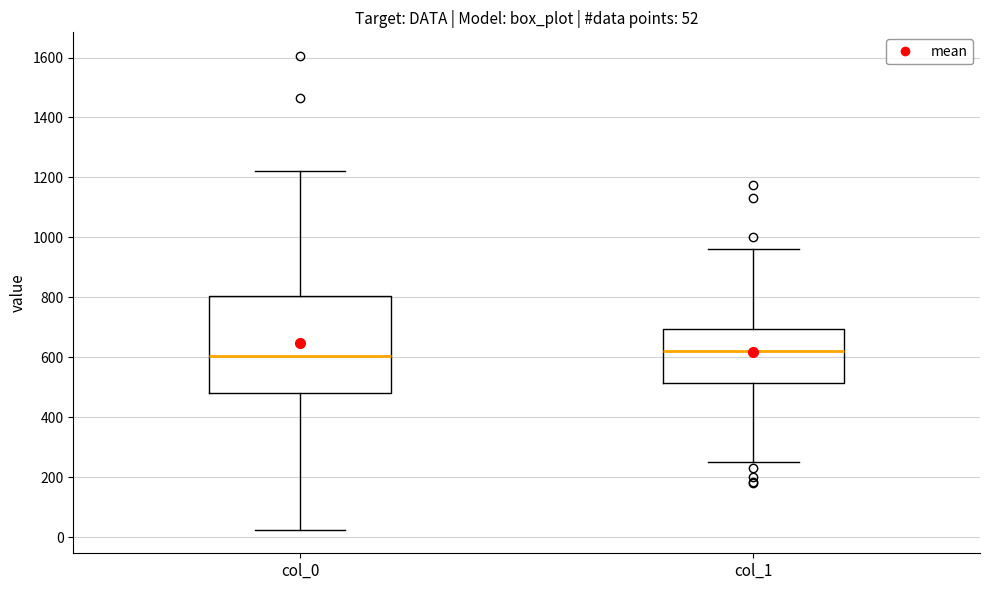

Which box is the tallest, from its lower edge to its upper edge?

col_0